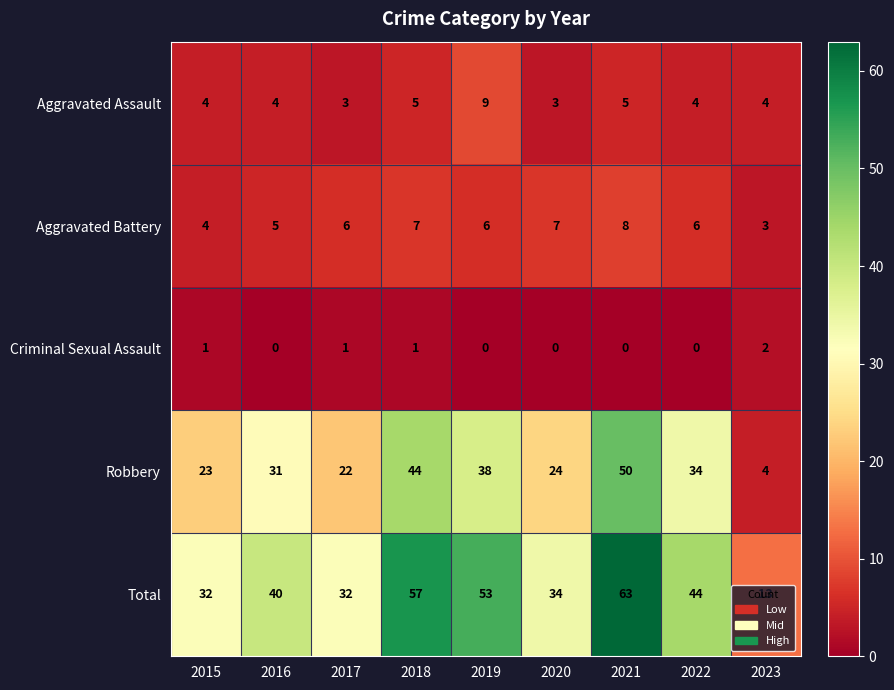

What is the total value across all series at 2015?

64